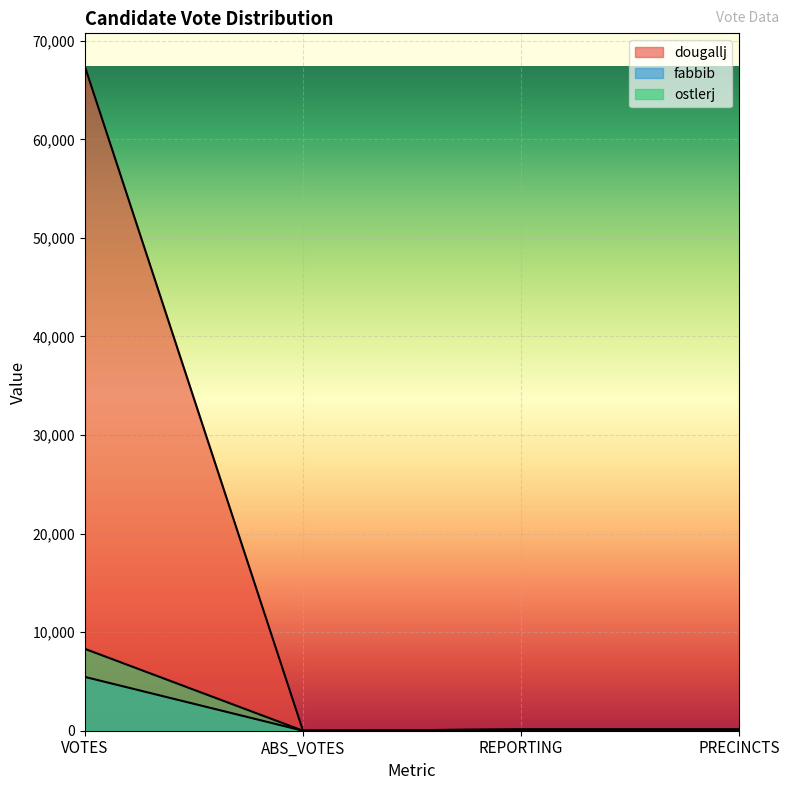

The ostlerj series shows 115 at PRECINCTS. True or false?

True